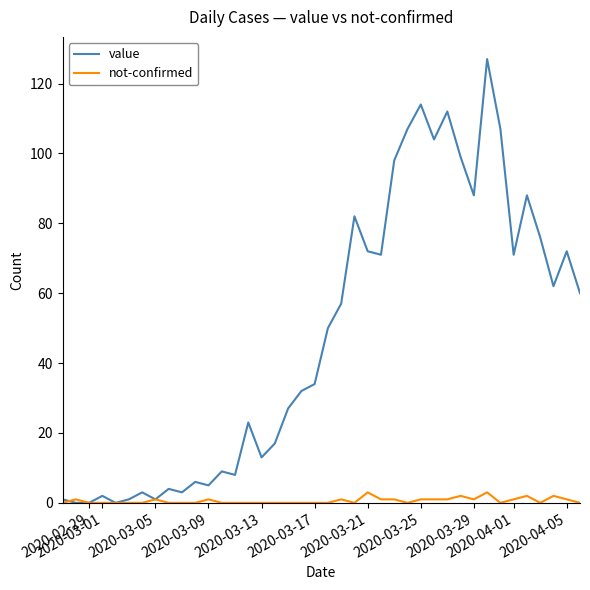

What is the average value of the not-confirmed series?

1